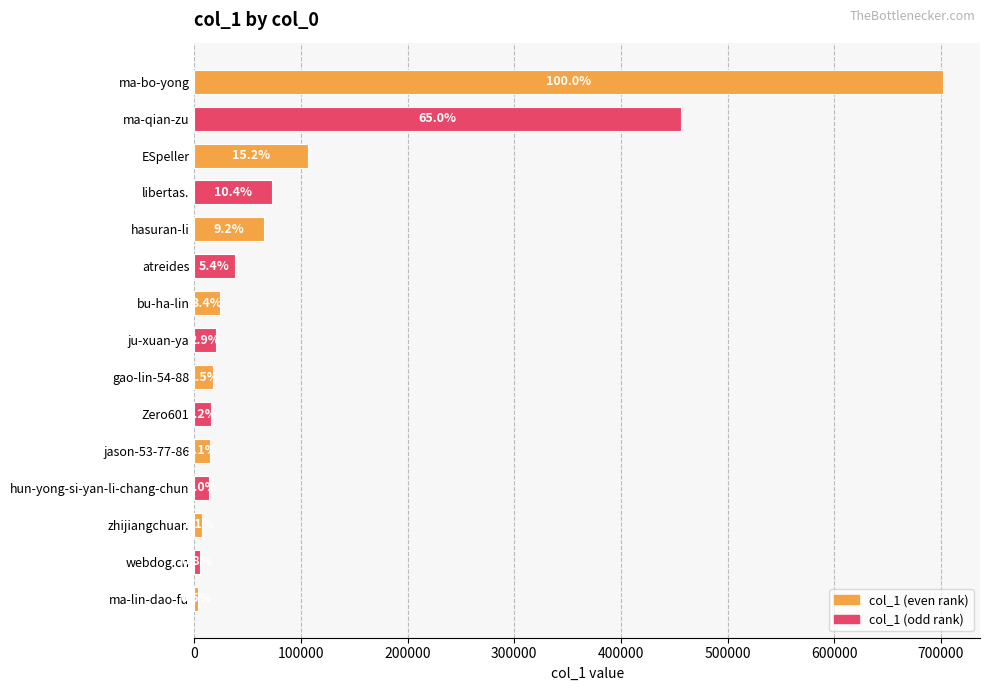

Are the bars horizontal?

Yes